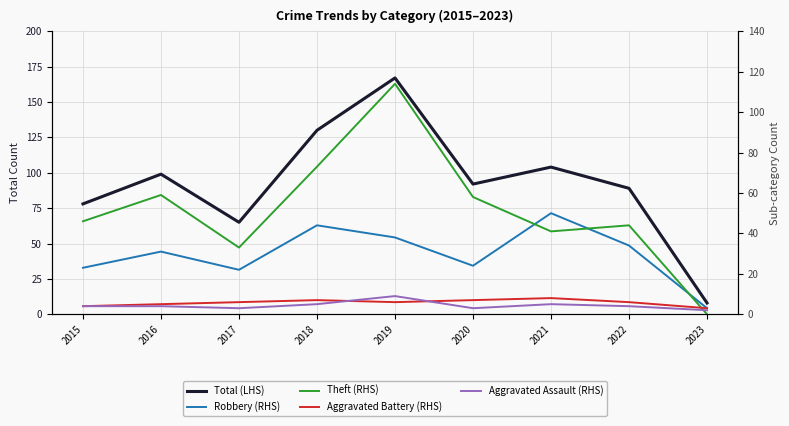

Reading left to right, transcribe all the data shown in this chart.

Total (LHS): 2015=78	2016=99	2017=65	2018=130	2019=167	2020=92	2021=104	2022=89	2023=8
Robbery (RHS): 2015=23	2016=31	2017=22	2018=44	2019=38	2020=24	2021=50	2022=34	2023=3
Theft (RHS): 2015=46	2016=59	2017=33	2018=73	2019=114	2020=58	2021=41	2022=44	2023=0
Aggravated Battery (RHS): 2015=4	2016=5	2017=6	2018=7	2019=6	2020=7	2021=8	2022=6	2023=3
Aggravated Assault (RHS): 2015=4	2016=4	2017=3	2018=5	2019=9	2020=3	2021=5	2022=4	2023=2